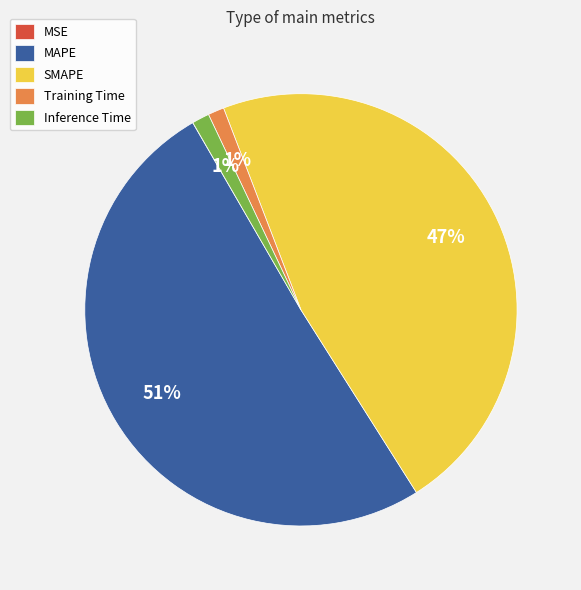

What is the majority slice?

MAPE